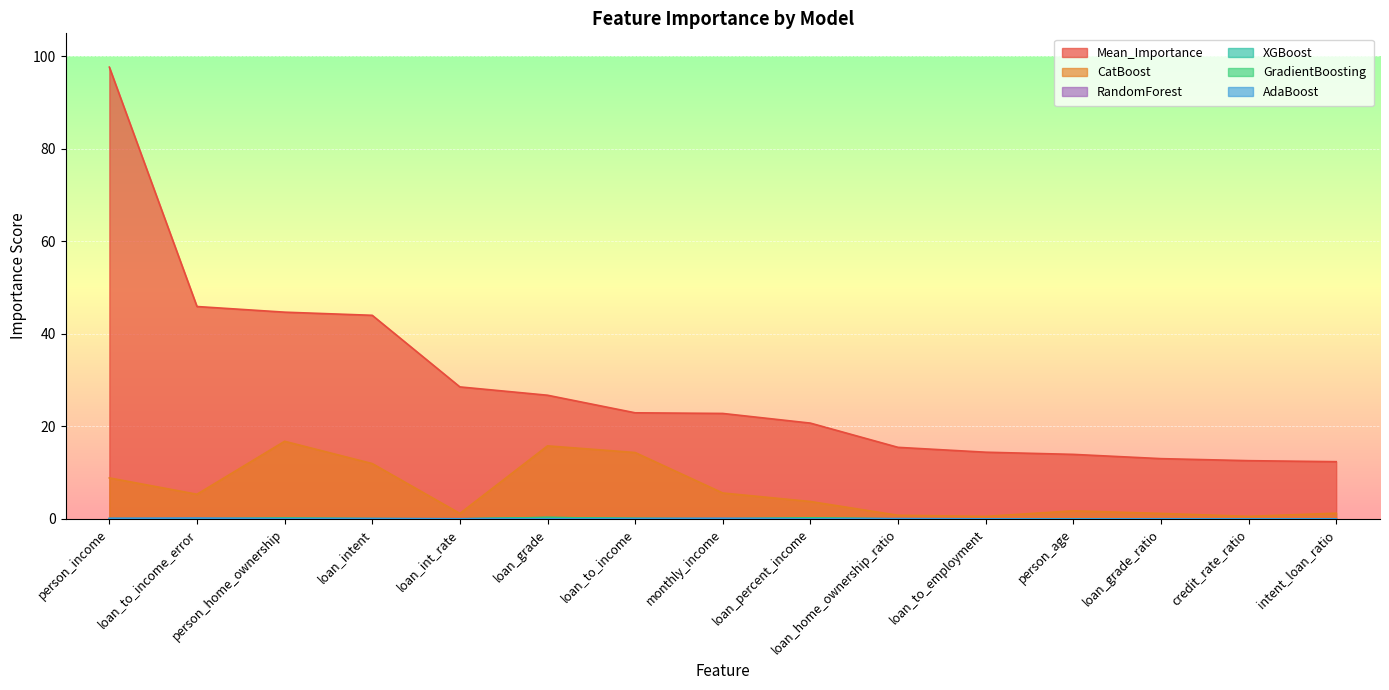

What are all the series names shown in the legend?

Mean_Importance, CatBoost, AdaBoost, GradientBoosting, RandomForest, XGBoost